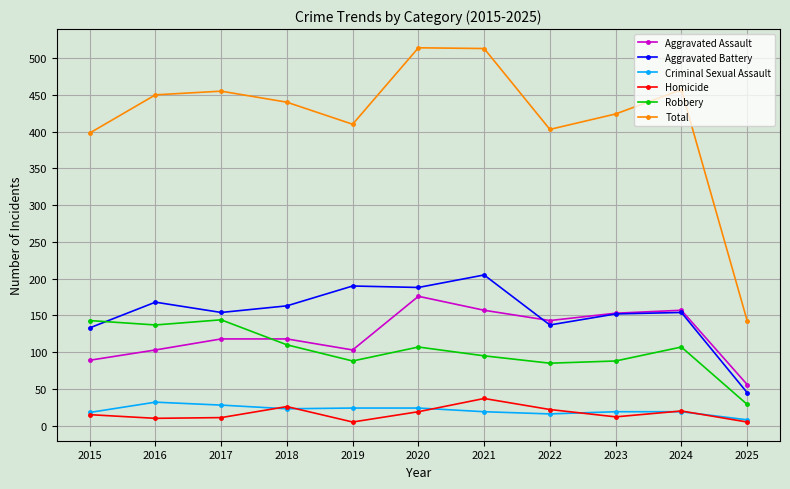

What is the minimum value for Robbery?

29